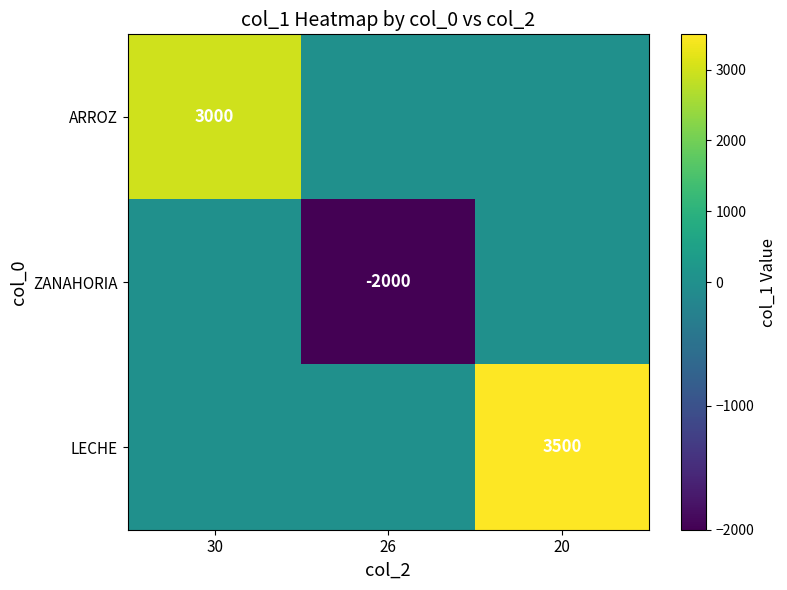

Is it true that ZANAHORIA equals -749 at 26?

False